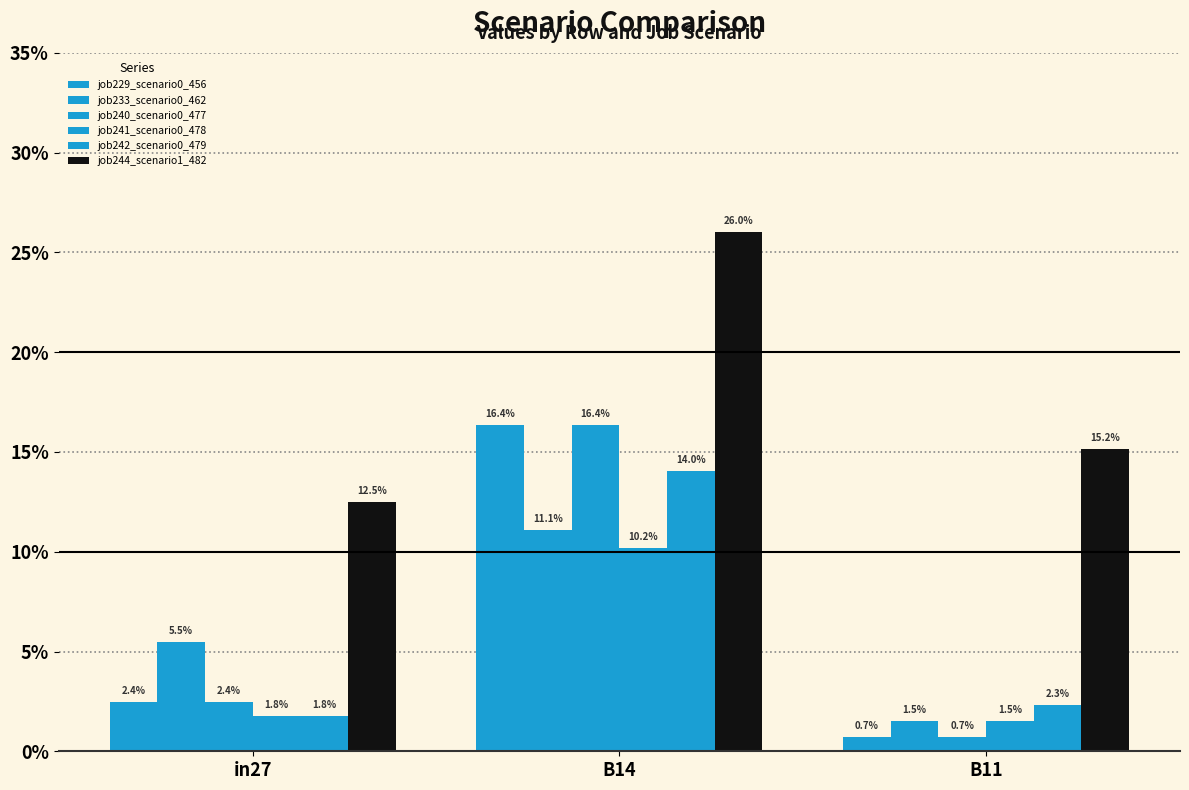

Between in27 and B14, which is larger?

B14